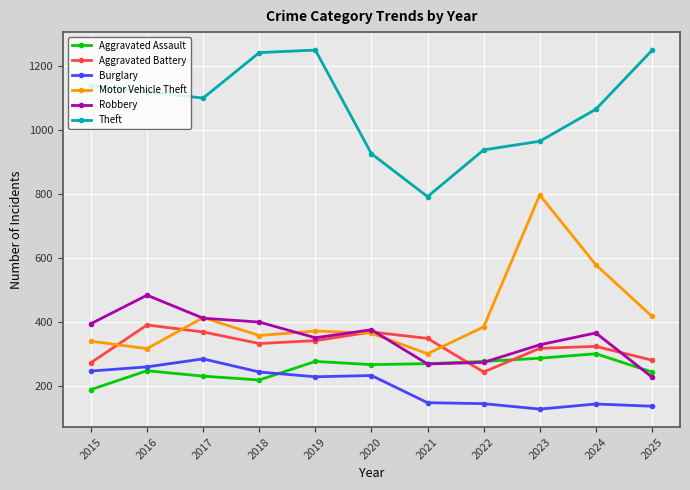

Where is the first local maximum for Robbery?

2016